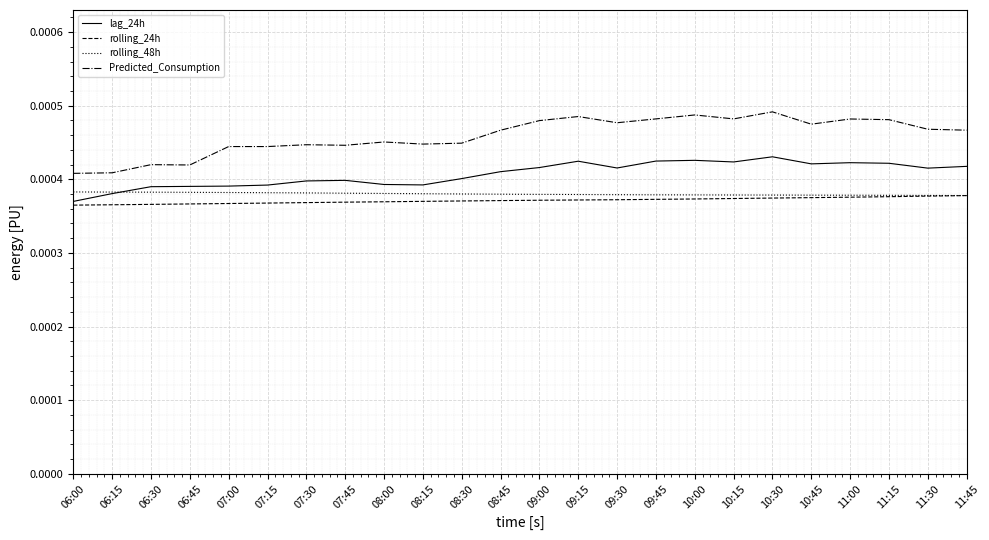

Does the chart have visible grid lines?

Yes